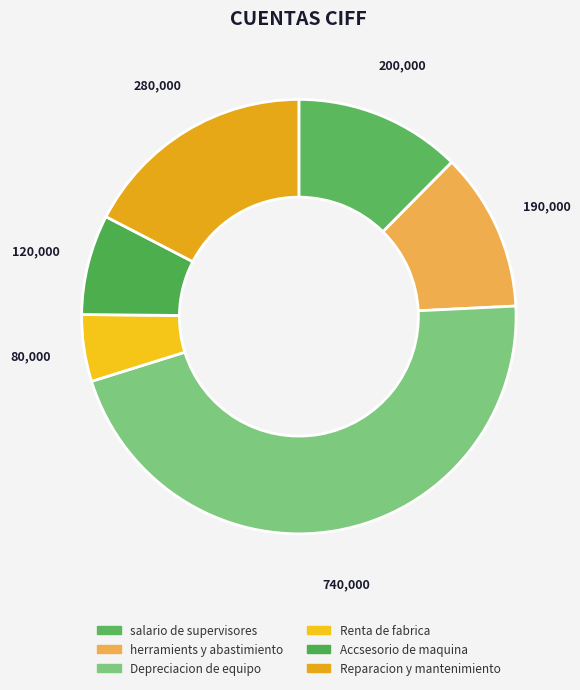

What is the smallest slice in the pie chart?

Renta de fabrica